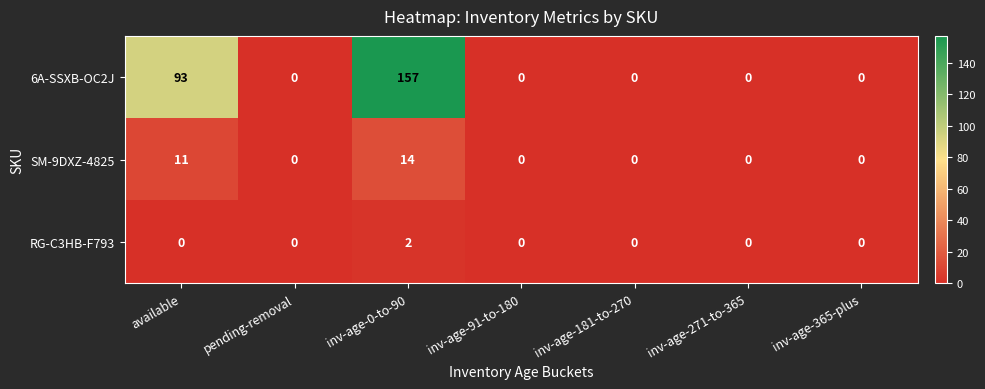

Is it true that RG-C3HB-F793 equals 0 at inv-age-271-to-365?

True